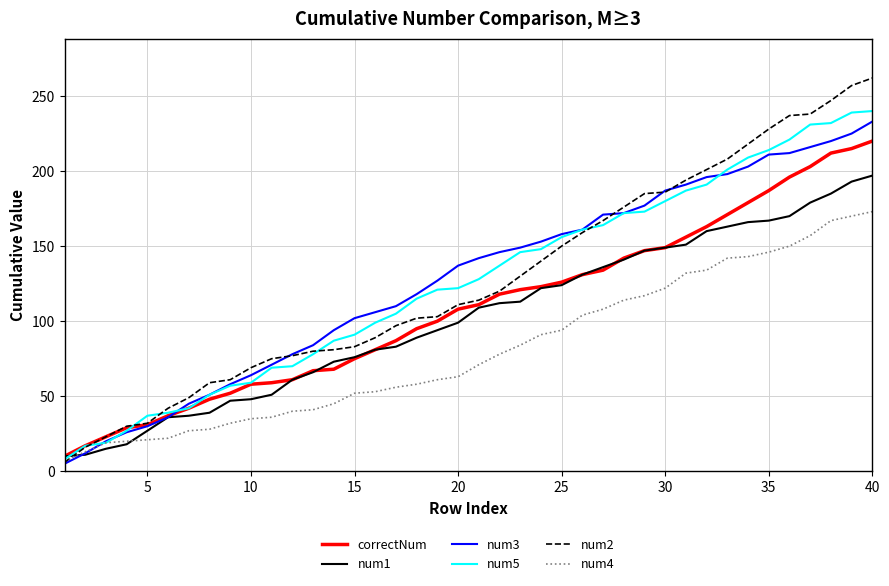

What is the sum of all num1 values?

4076